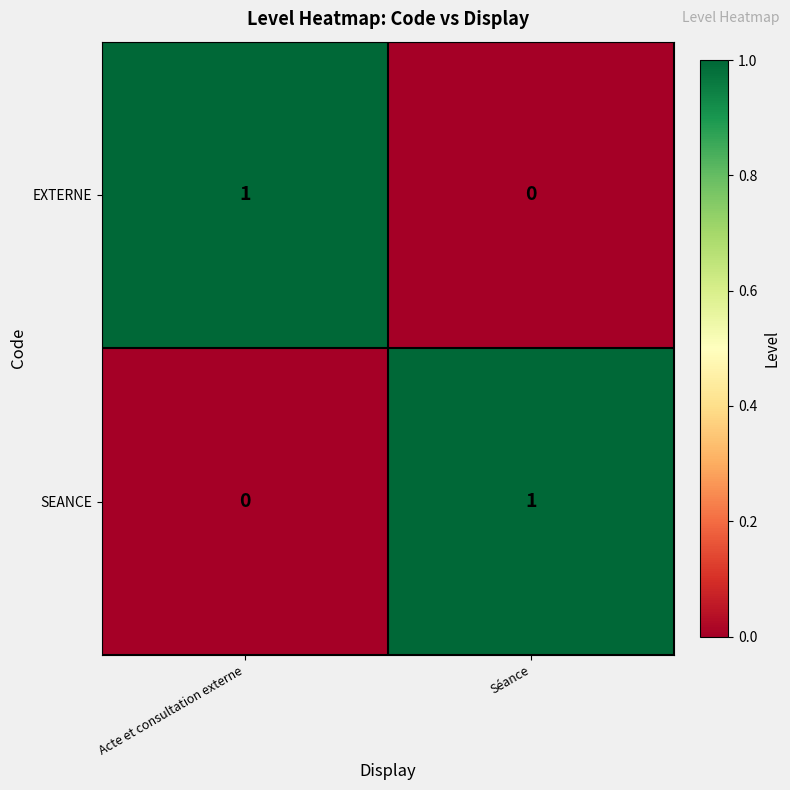

Is the value of SEANCE at Séance greater than the value of EXTERNE at Séance?

Yes